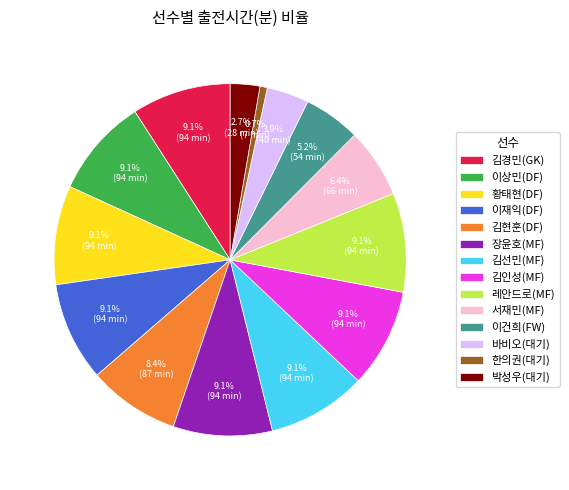

The 서재민(MF) slice represents 1% of the pie. True or false?

False